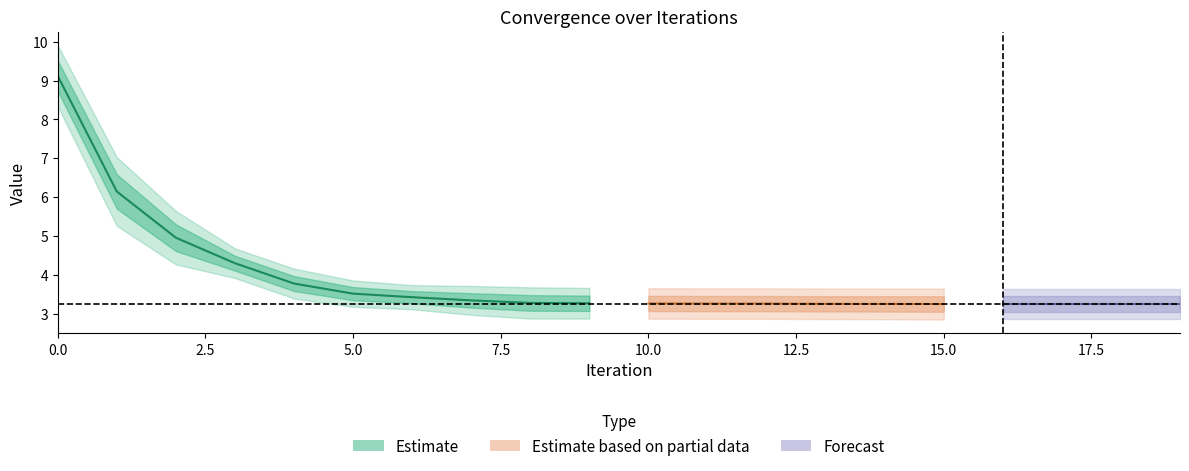

Is this an area chart (filled region under the line)?

No